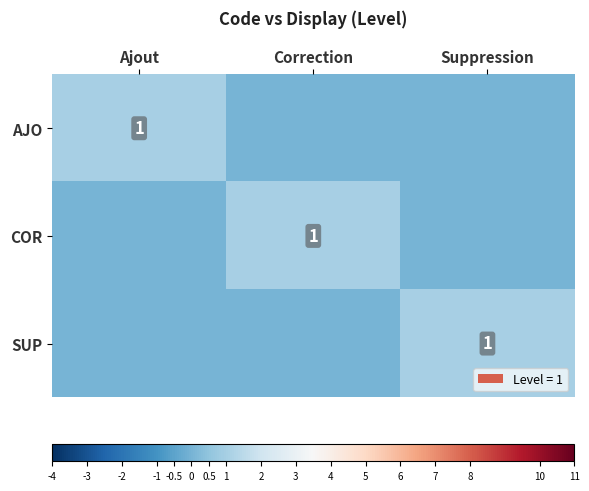

The value of COR at Correction is 0. True or false?

False